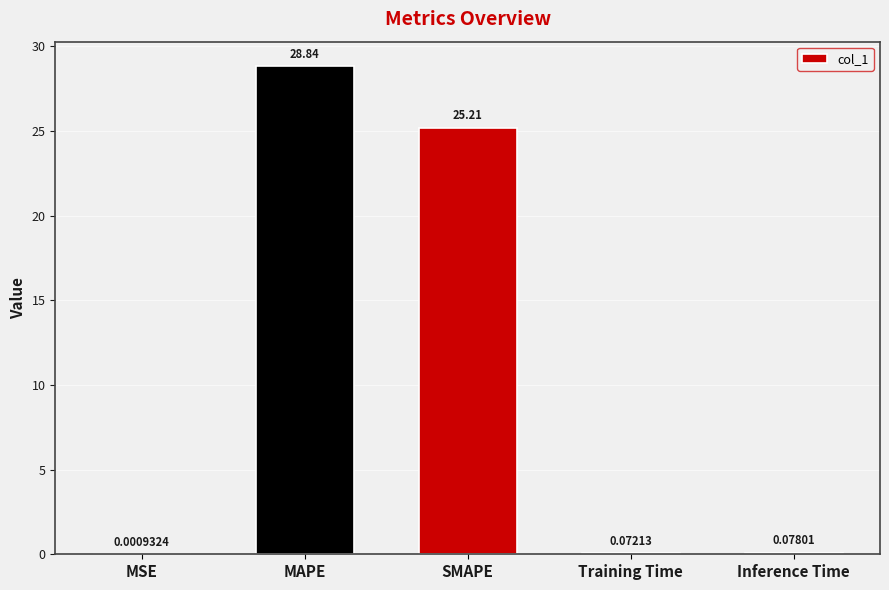

At which label is the value closest to 14?

SMAPE